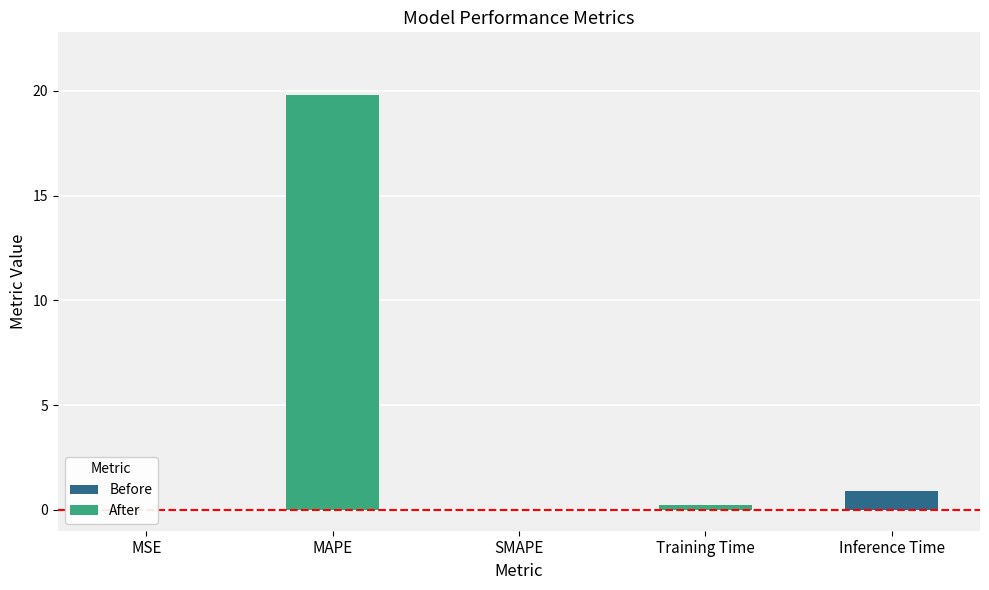

Between SMAPE and MAPE, which is larger?

MAPE